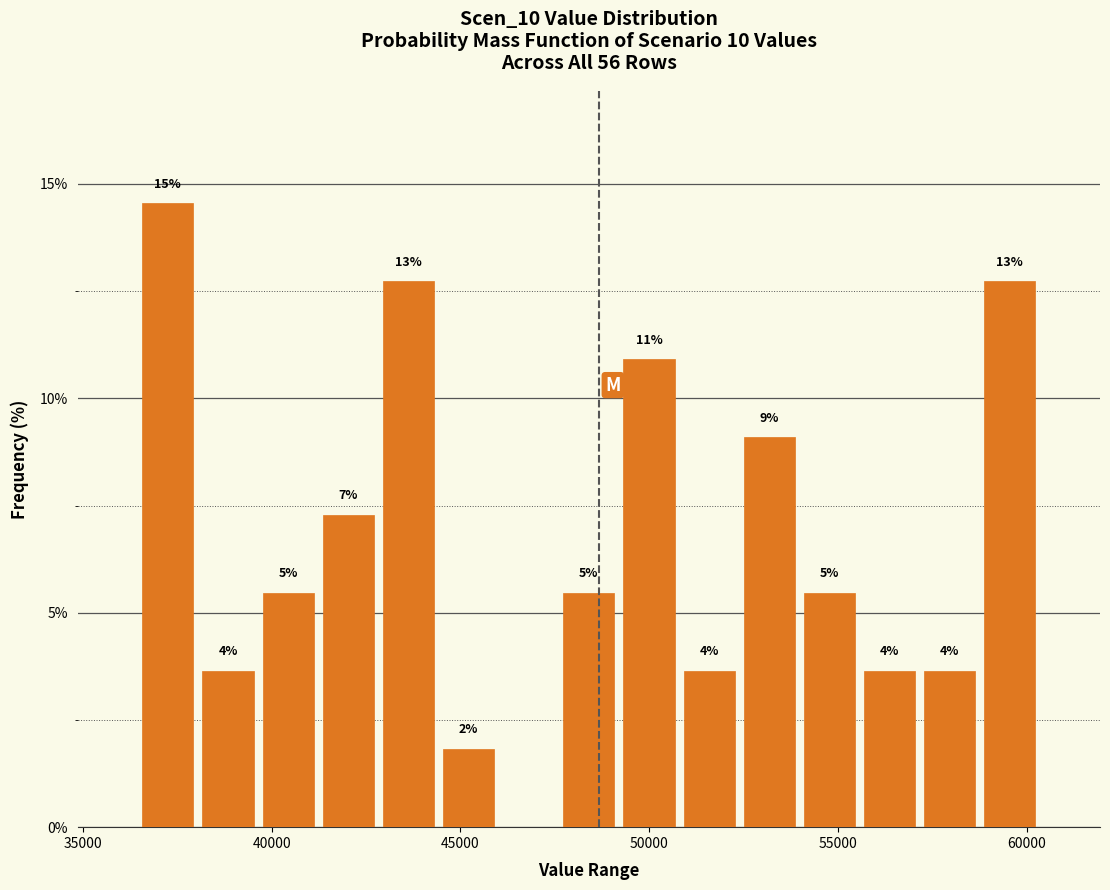

Read against the x-axis, roughly where is the centre of the tallest bar?

37000